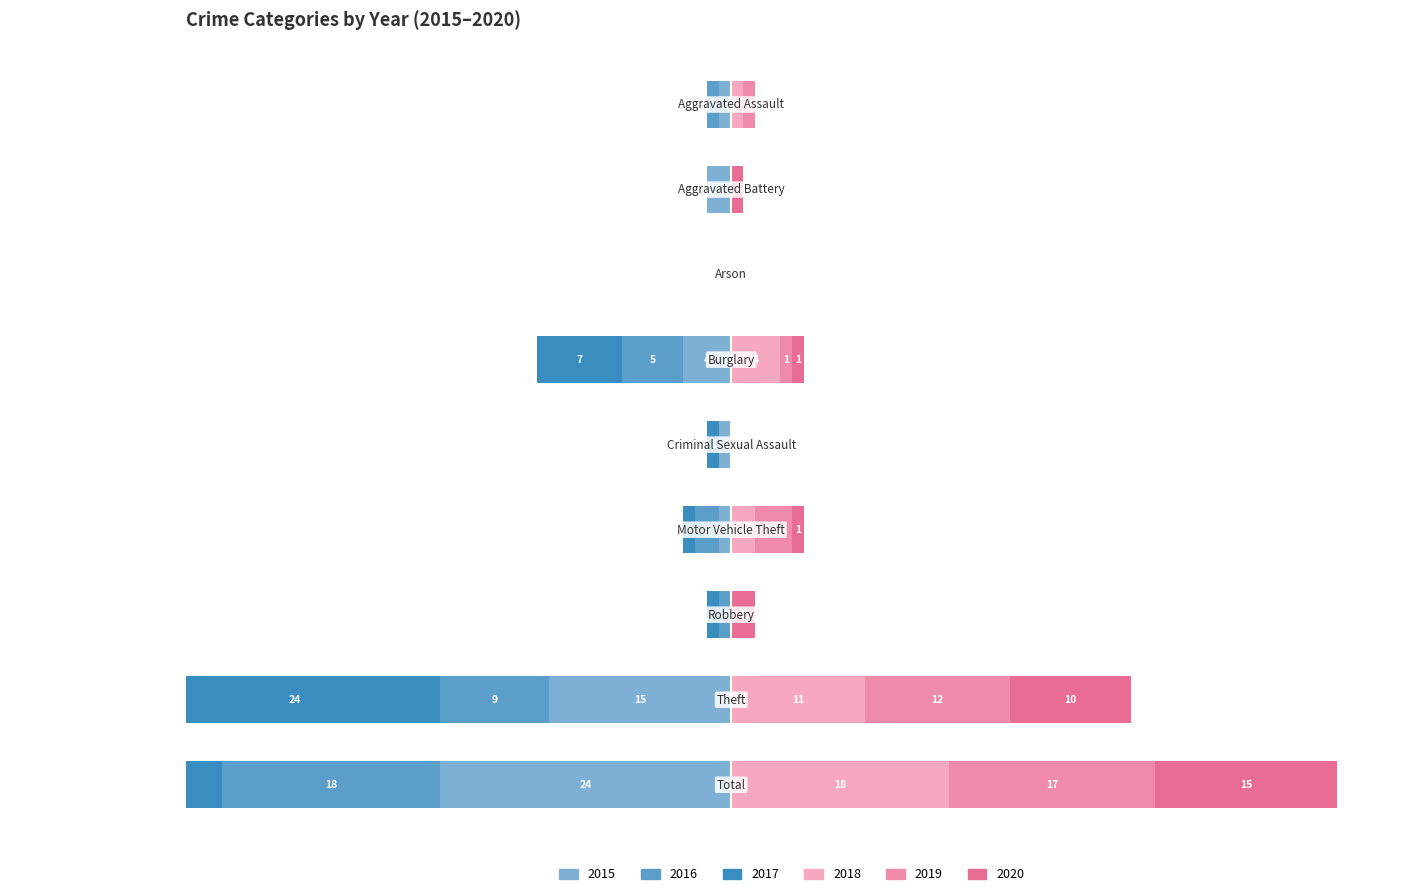

Reading left to right, list all the values displayed in this chart.

2015: -1	-2	0	-4	-1	-1	0	-15	-24
2016: -1	0	0	-5	0	-2	-1	-9	-18
2017: 0	0	0	-7	-1	-1	-1	-24	-34
2018: 1	0	0	4	0	2	0	11	18
2019: 1	0	0	1	0	3	0	12	17
2020: 0	1	0	1	0	1	2	10	15